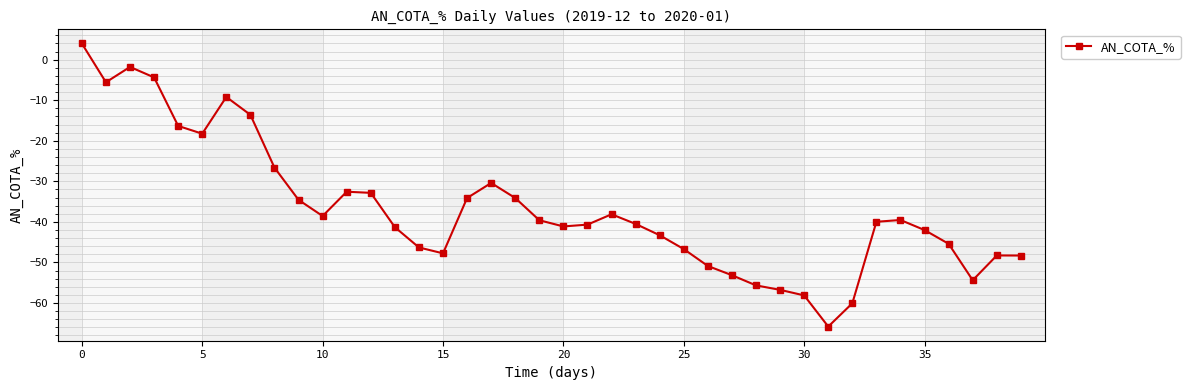

What is the sum of all values?

-1472.5